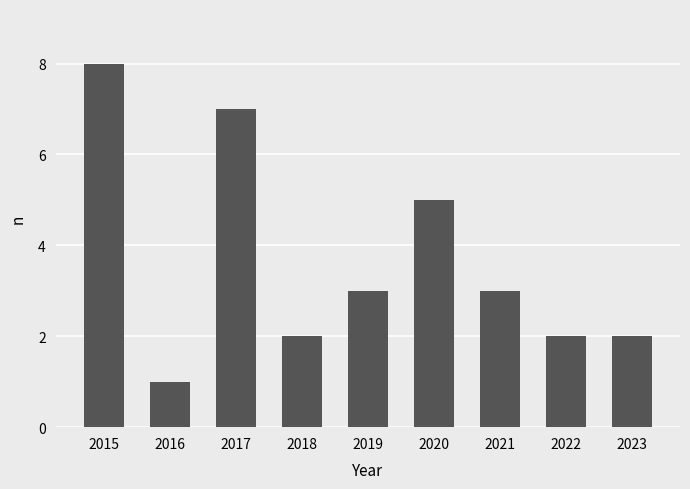

What is the maximum value shown in the chart?

8